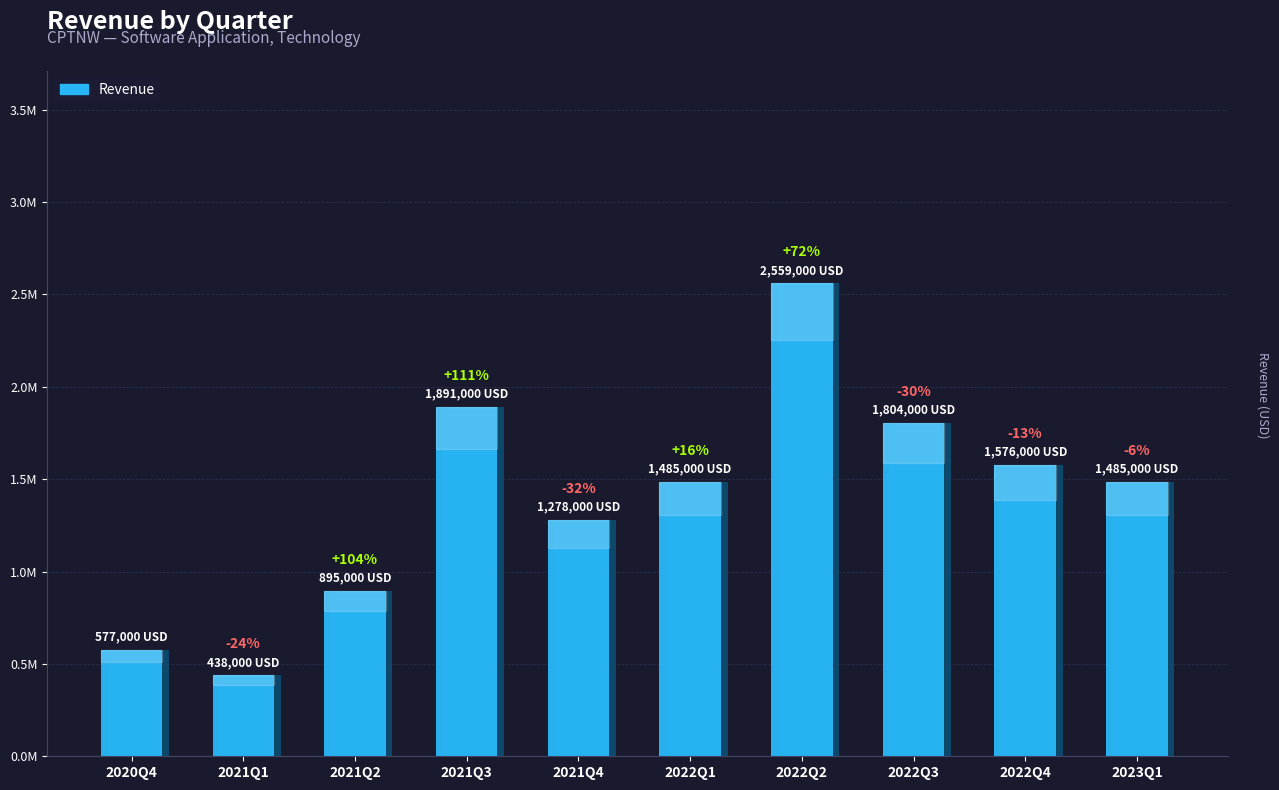

Is it true that the value at 2022Q3 is 1804000?

True